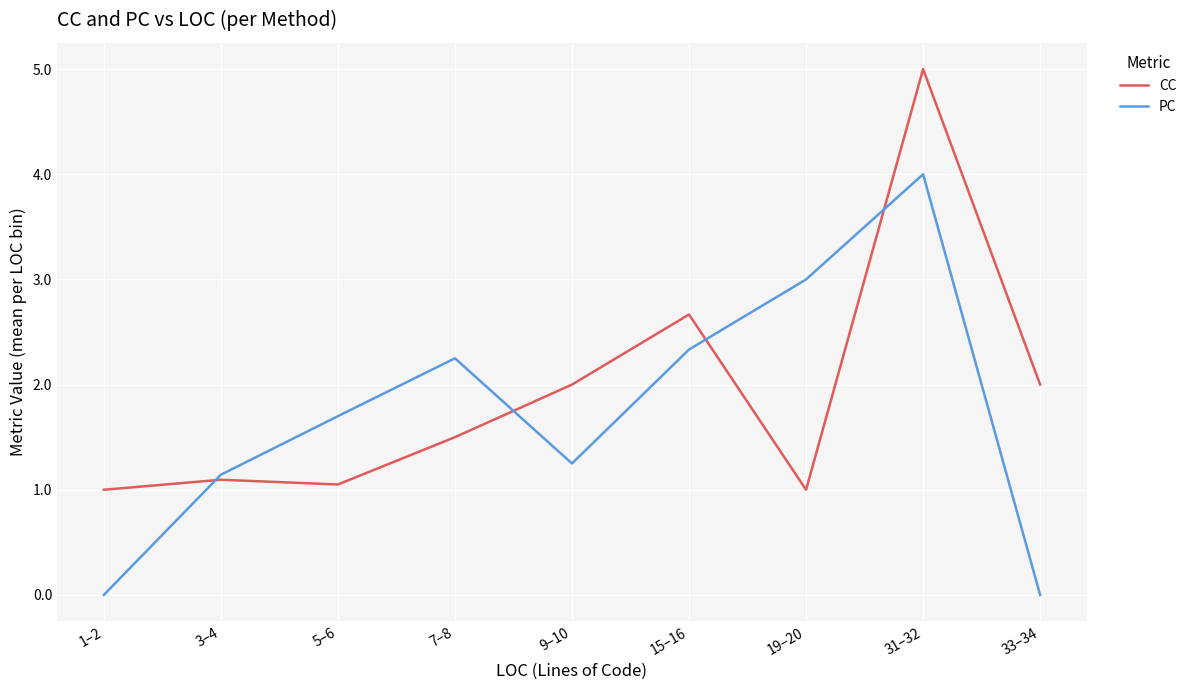

What is the minimum value for CC?

1.0